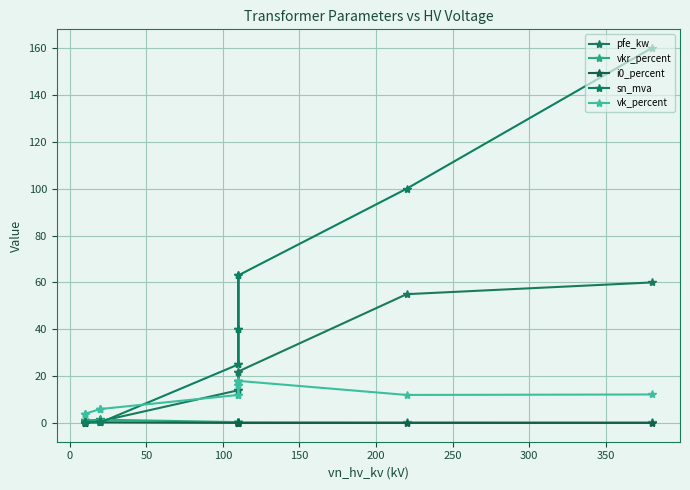

True or false: pfe_kw and sn_mva cross at least once.

True